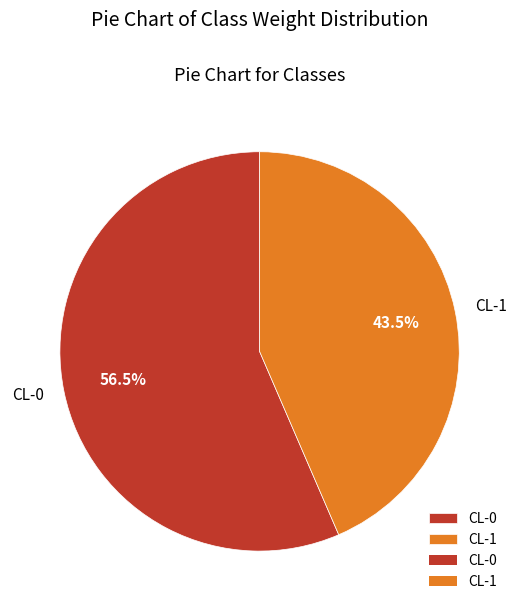

To the nearest percent, what is the average slice percentage?

50%